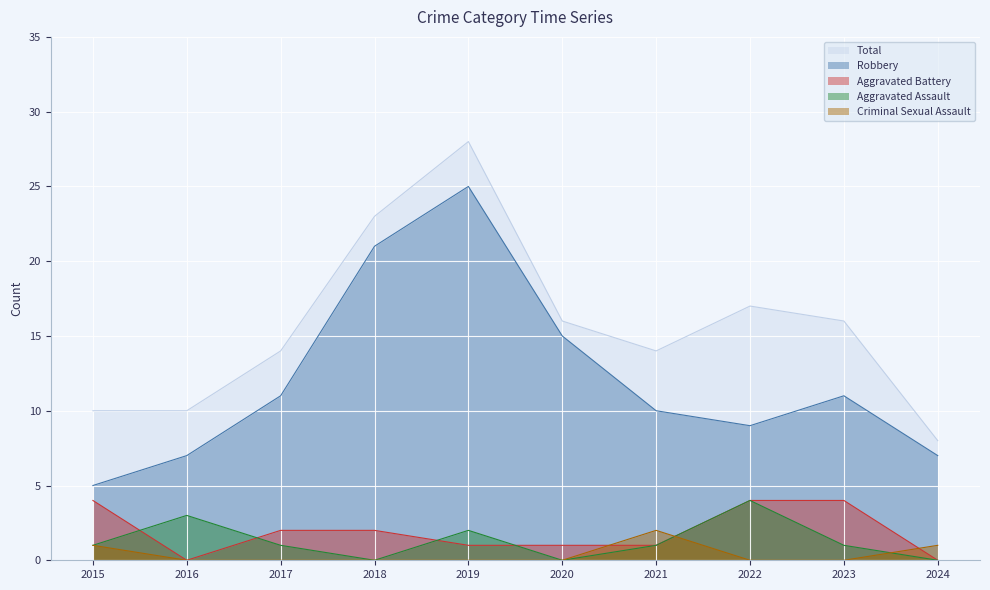

True or false: Robbery and Aggravated Assault cross at least once.

False